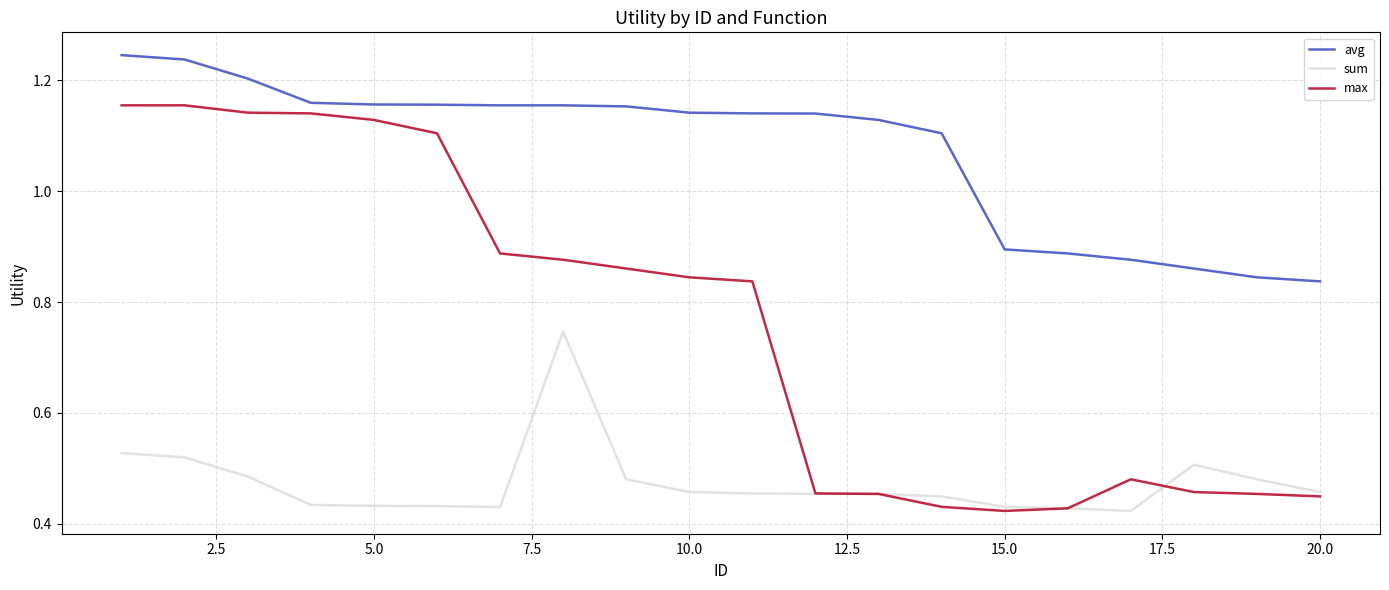

Rank the series by their maximum value, from lowest to highest.

sum, max, avg